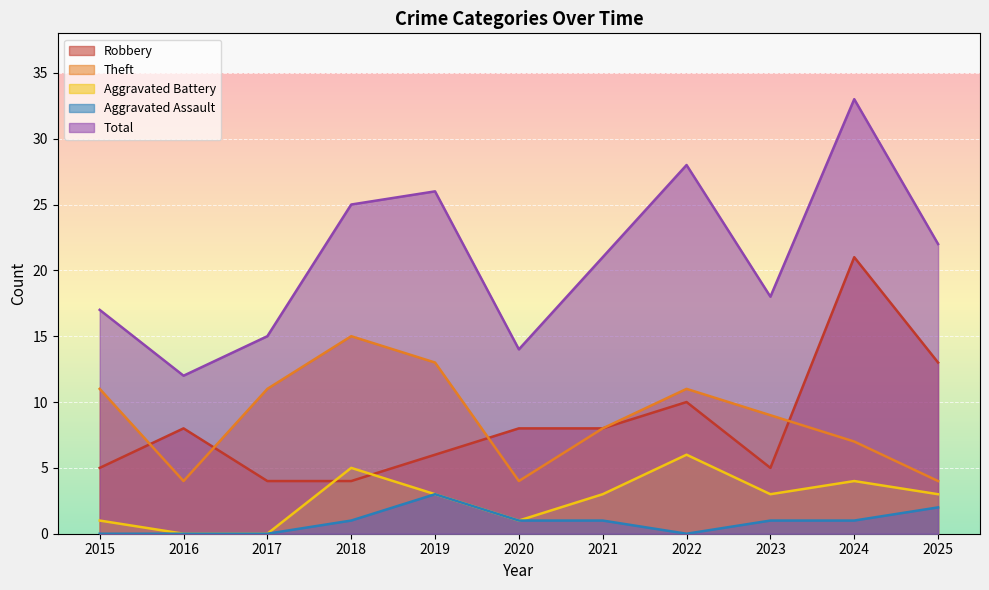

True or false: Total and Robbery intersect in this chart.

False